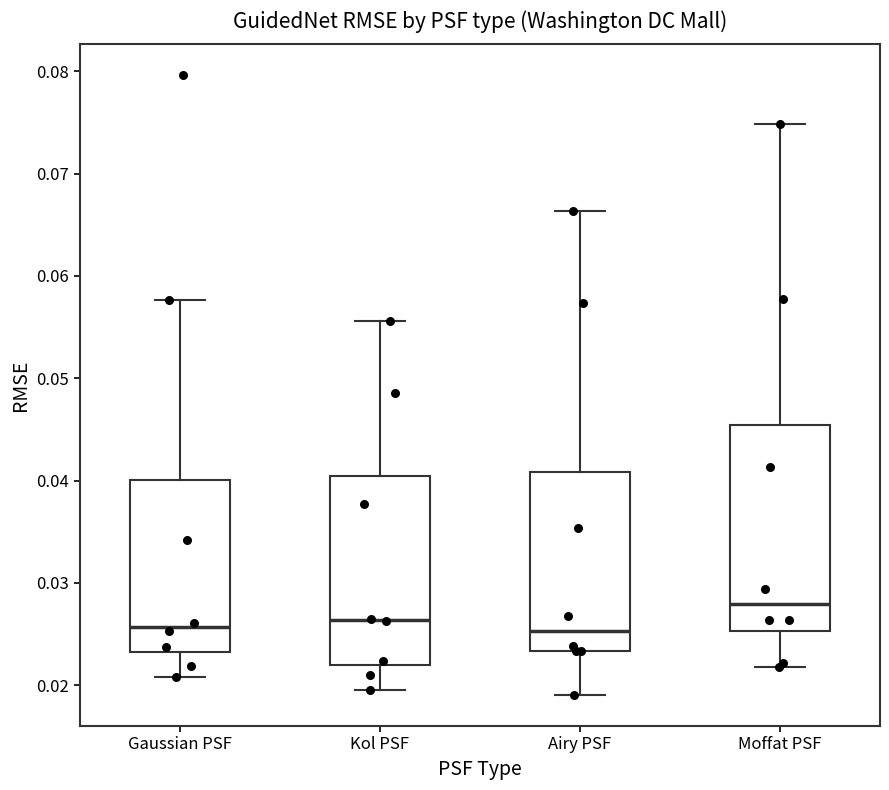

Where does the median line of the box for Airy PSF sit on the y-axis? The values are not printed on the chart, so give them approximately, as read against the axis.

0.025